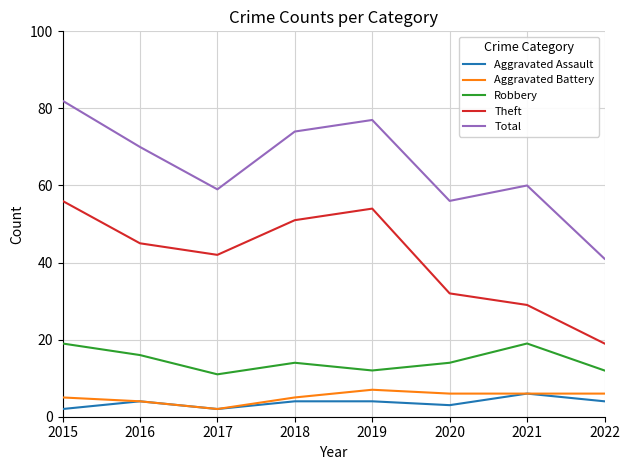

The value of Aggravated Assault at 2022 is 4. True or false?

True